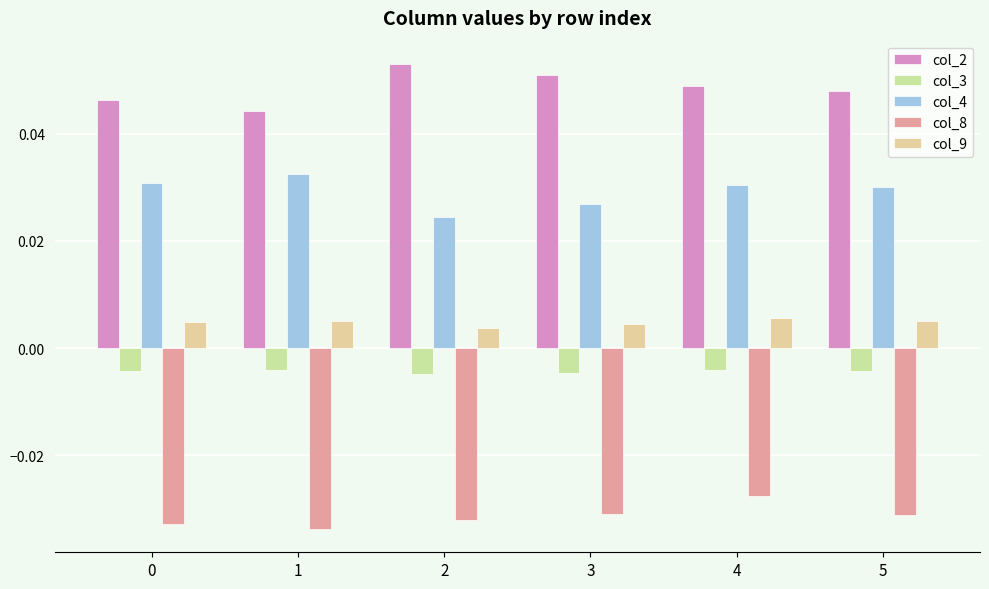

Is it true that col_9 equals 0.0 at 3?

False